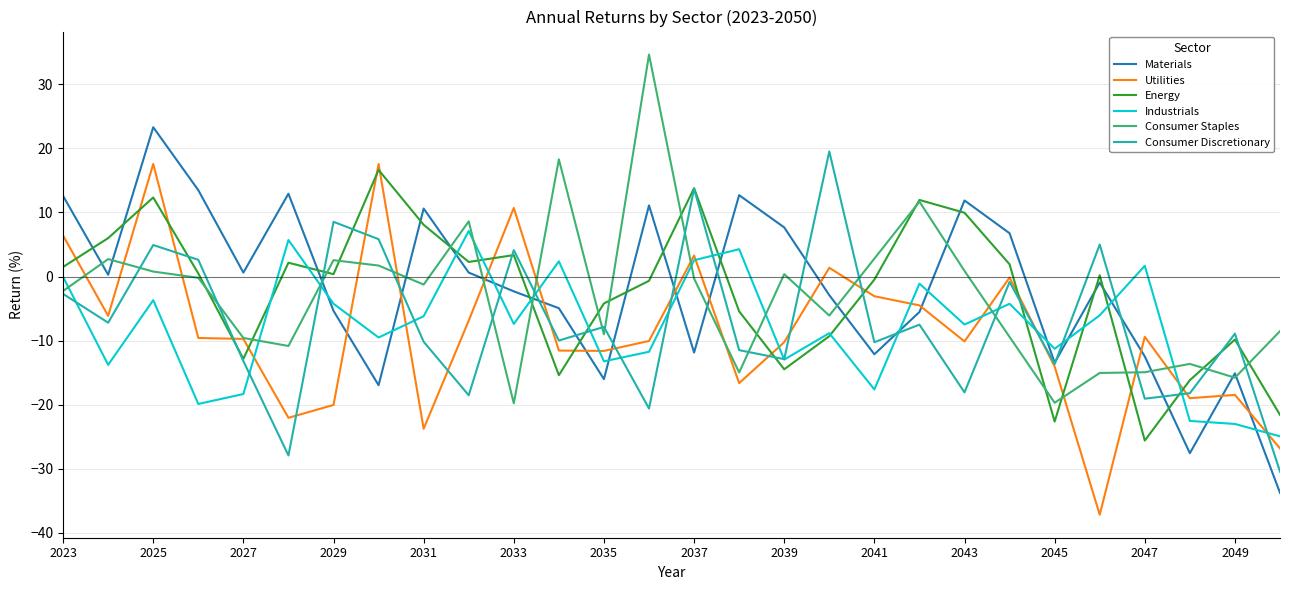

What is the lowest value of the Consumer Staples series?

-19.8